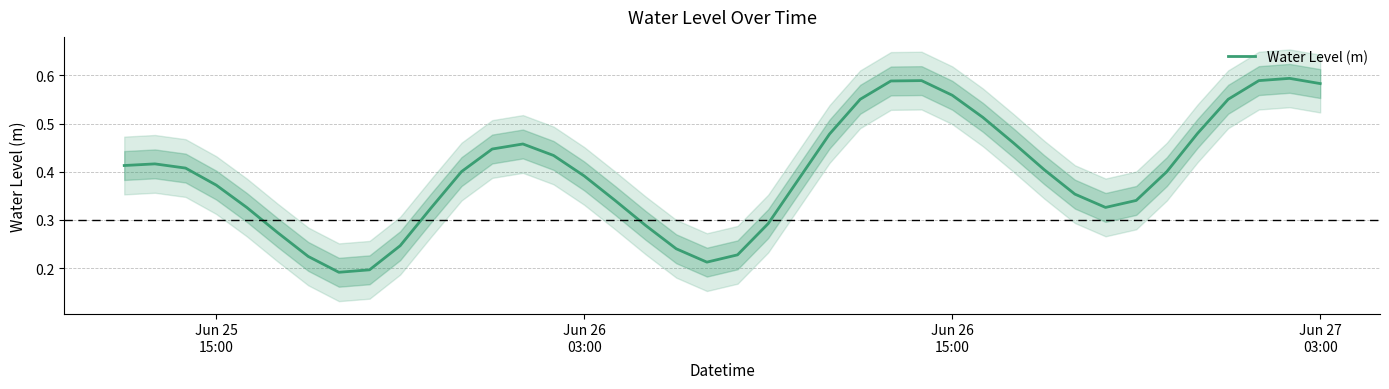

What is the smallest value displayed?

0.2